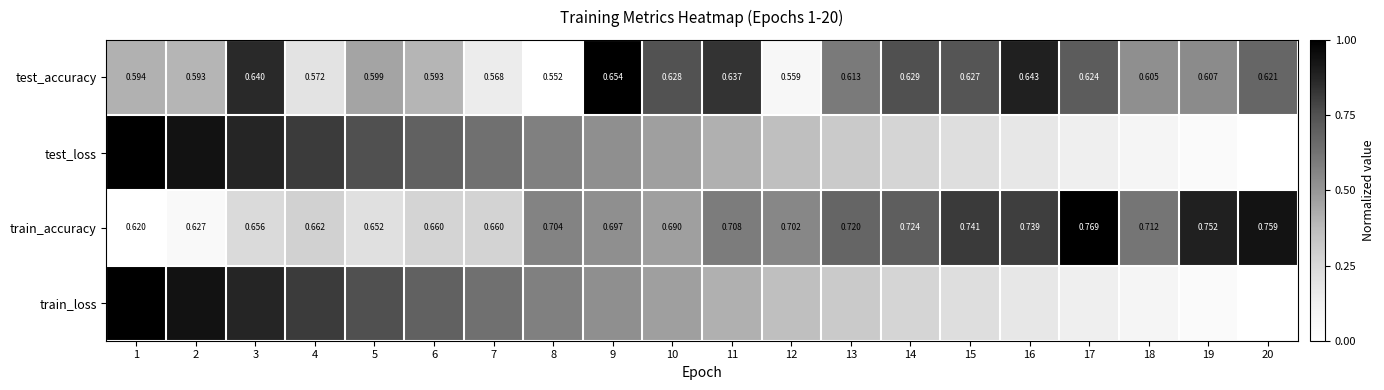

True or false: train_loss has a value of 0.1 at 19.

False